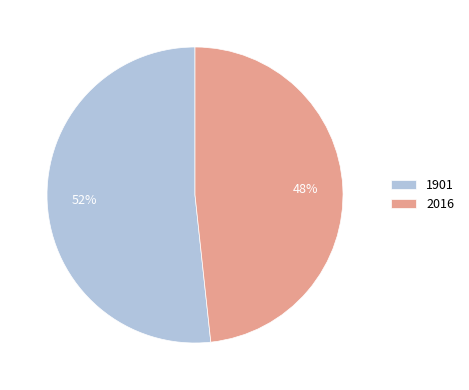

Approximately how many times larger is the value at 2016 compared to 1901?

0.9